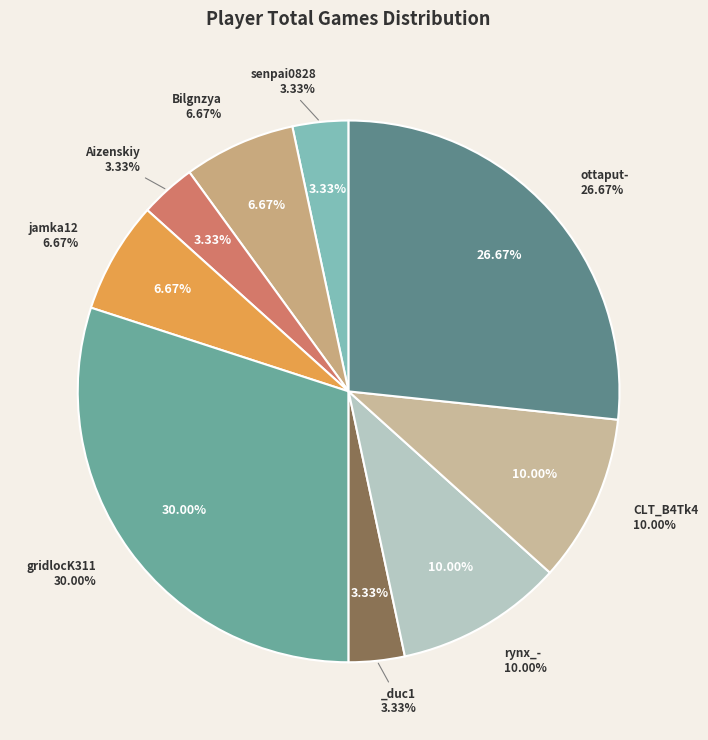

Which has a higher value, Bilgnzya or gridlocK311?

gridlocK311